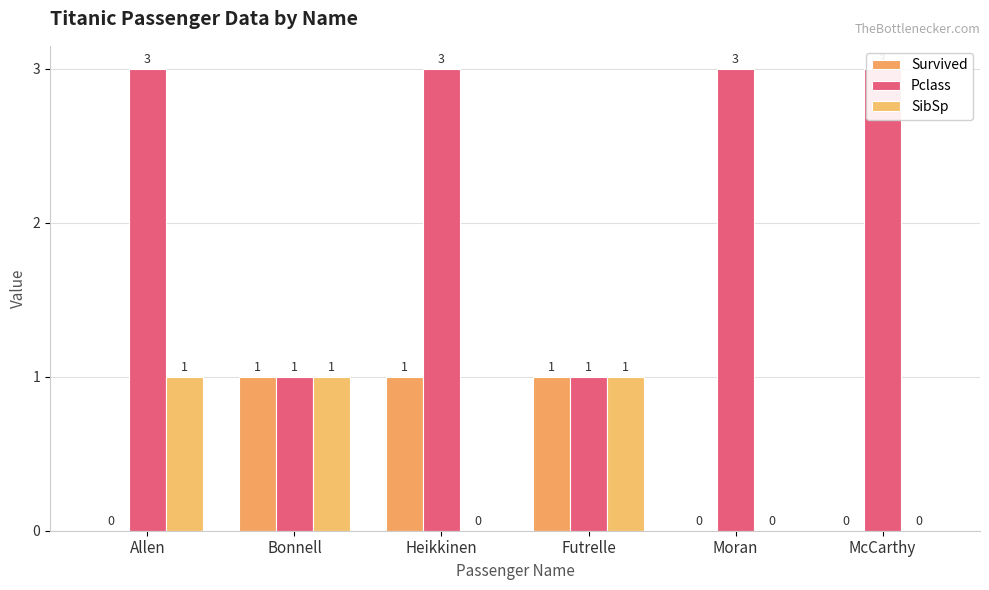

How many categories are shown in the chart?

6